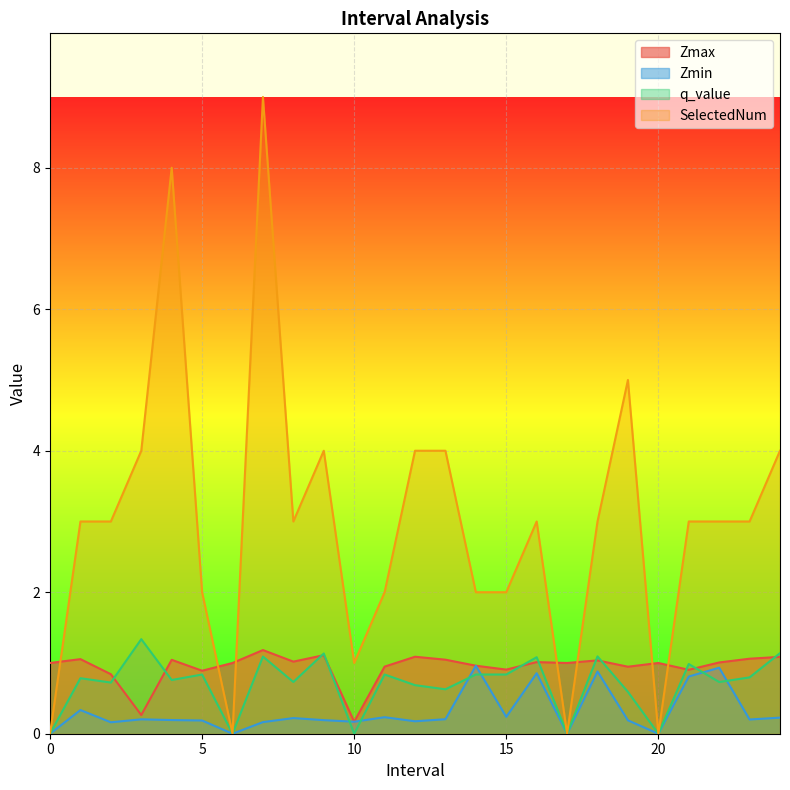

Where does the Zmax series first go above 1?

1.0